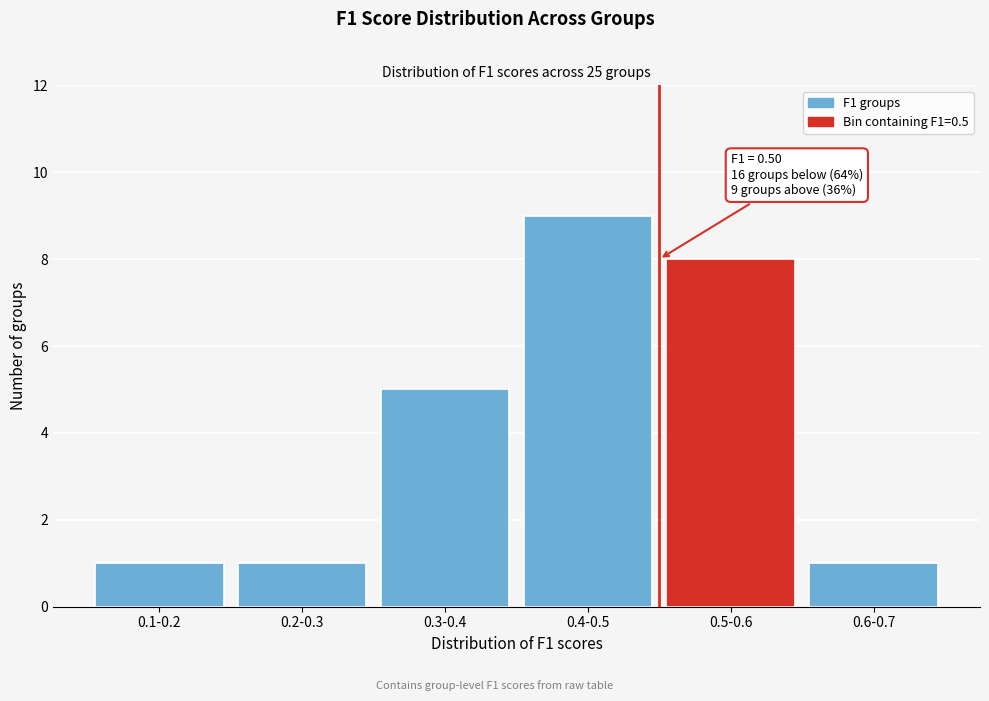

Reading left to right, extract all data points from this chart.

1	1	5	9	8	1